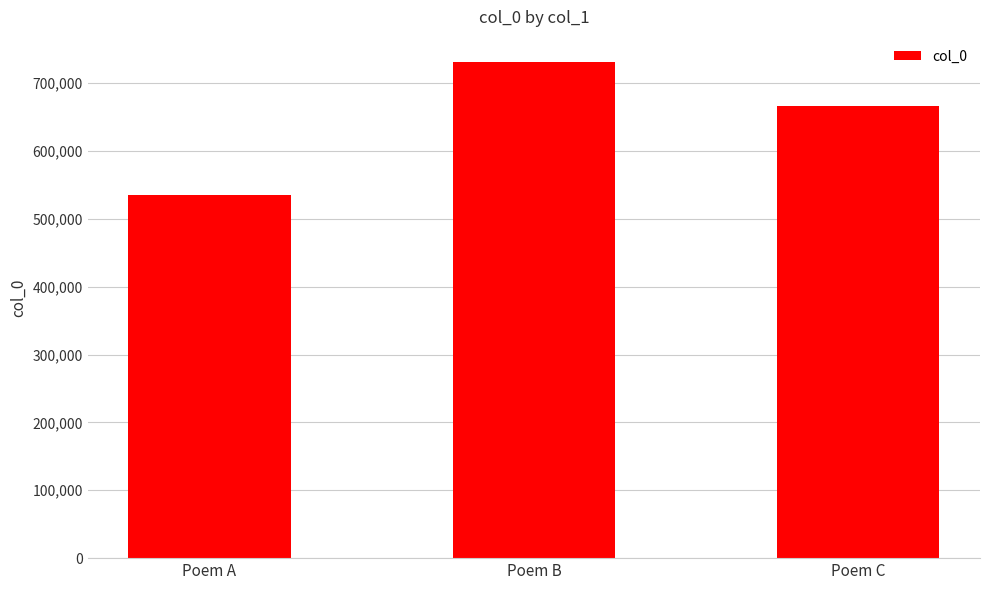

Approximately how many times larger is the value at Poem C compared to Poem A?

1.2